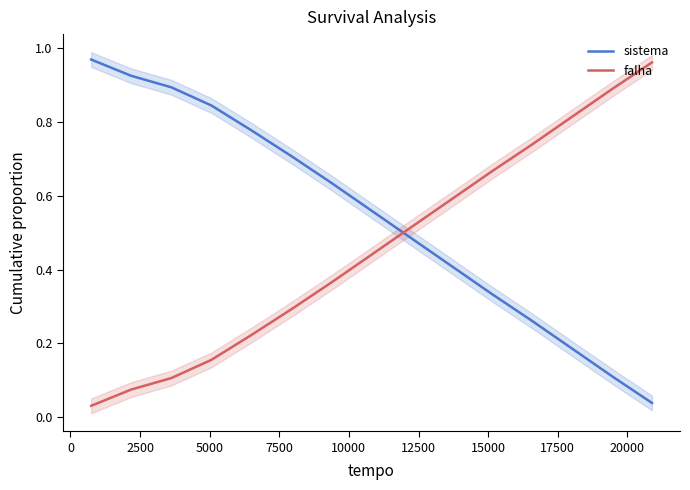

True or false: falha has more than 0 interior local peaks.

False